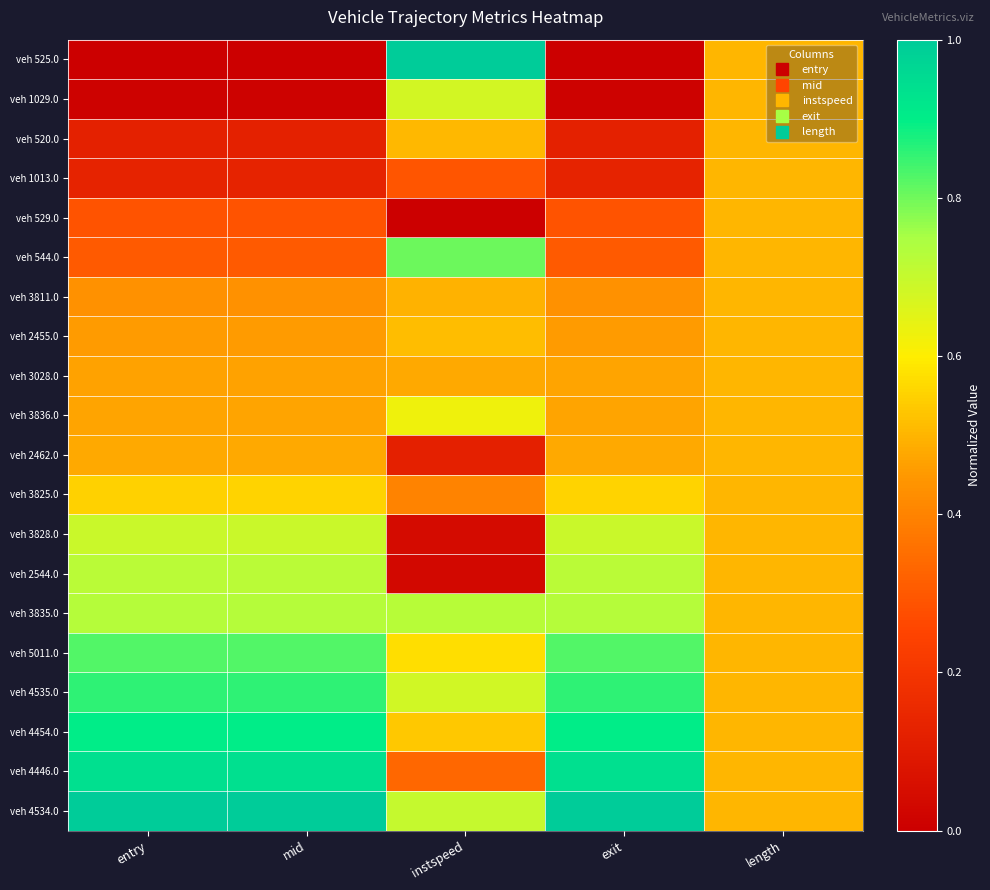

What is the greatest value displayed?

1.0